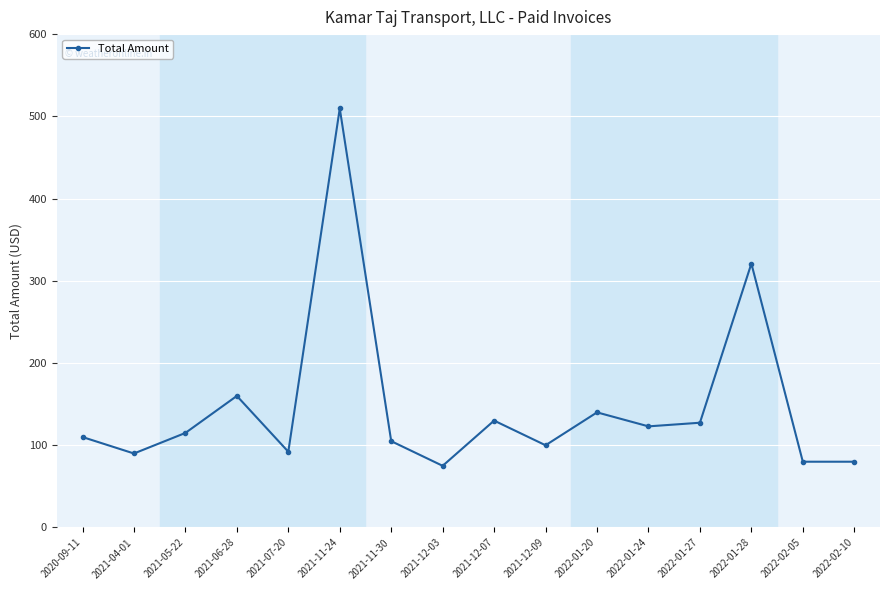

What is the change in value from 2020-09-11 to 2021-07-20?

-17.9